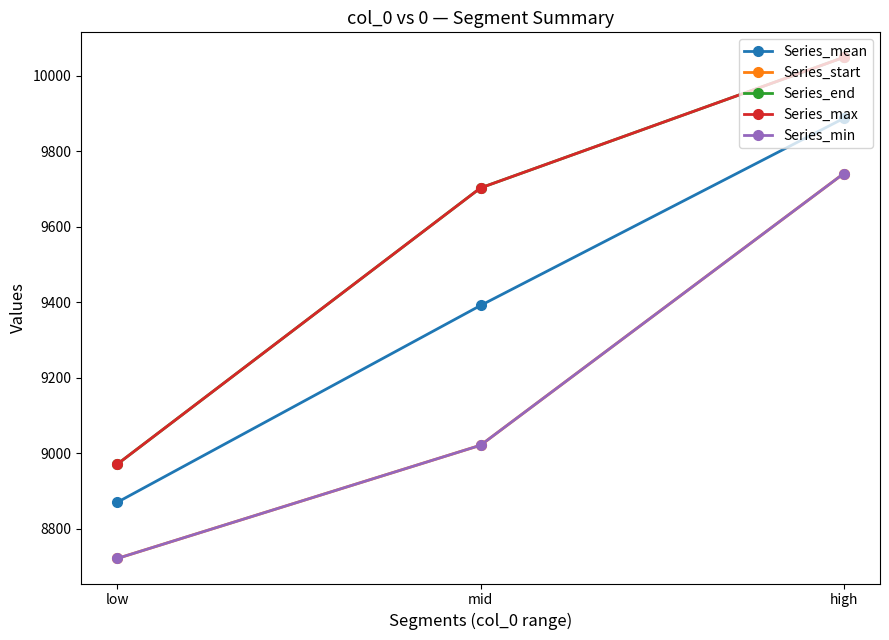

What is the lowest value of the Series_end series?

8971.0